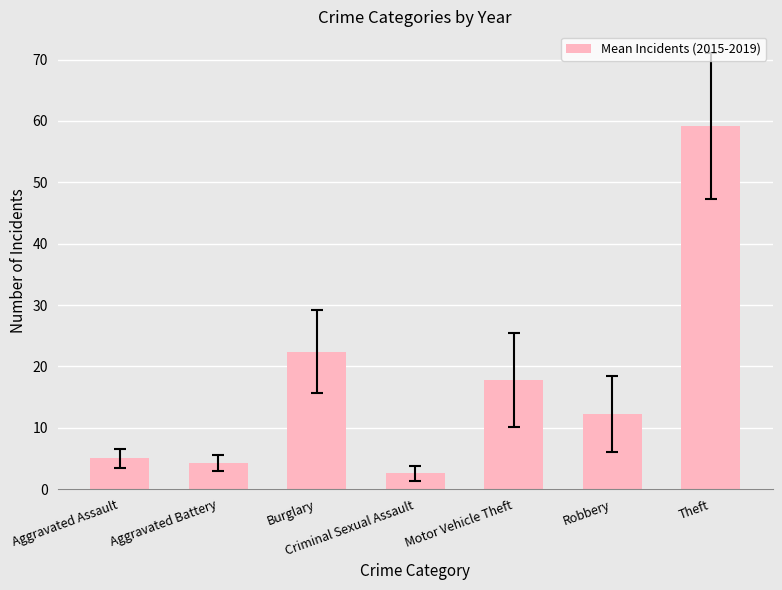

Is it true that the value at Motor Vehicle Theft is 17.8?

True